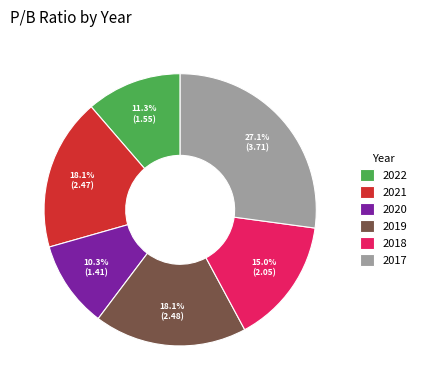

To the nearest percent, what portion does 2017 represent?

27%